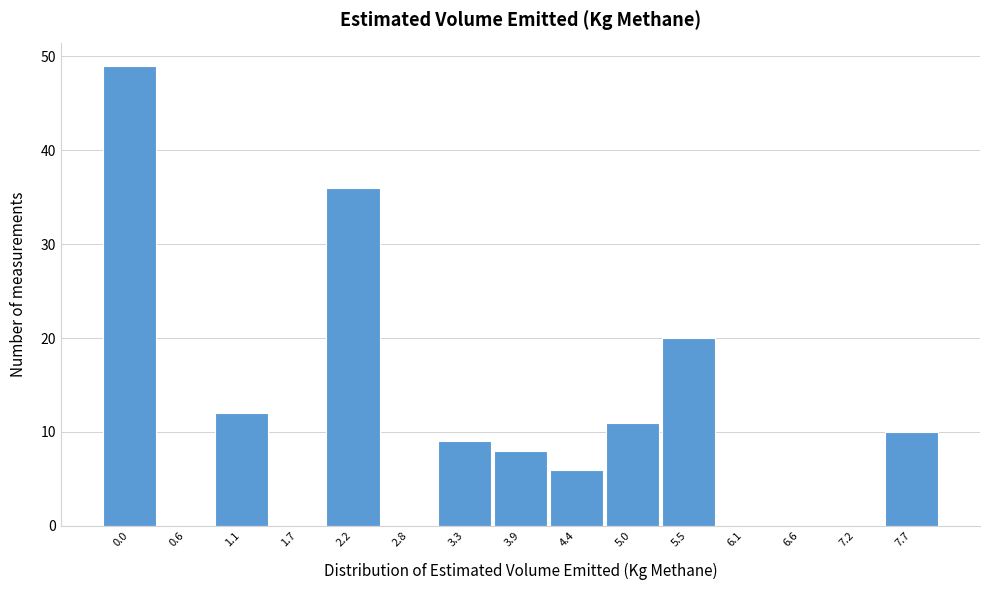

Reading left to right, what are all the values shown in this chart?

0.0=49	0.6=0	1.1=12	1.7=0	2.2=36	2.8=0	3.3=9	3.9=8	4.4=6	5.0=11	5.5=20	6.1=0	6.6=0	7.2=0	7.7=10